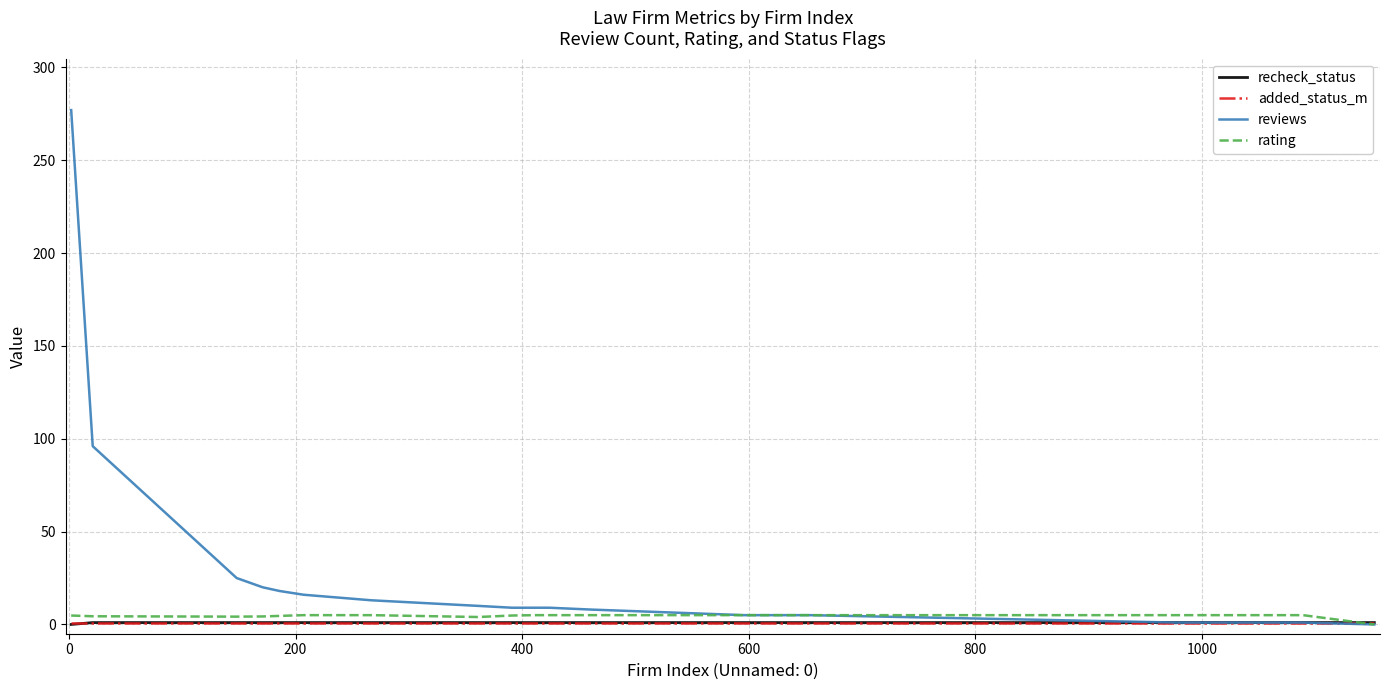

Which series has the largest total across all categories?

reviews